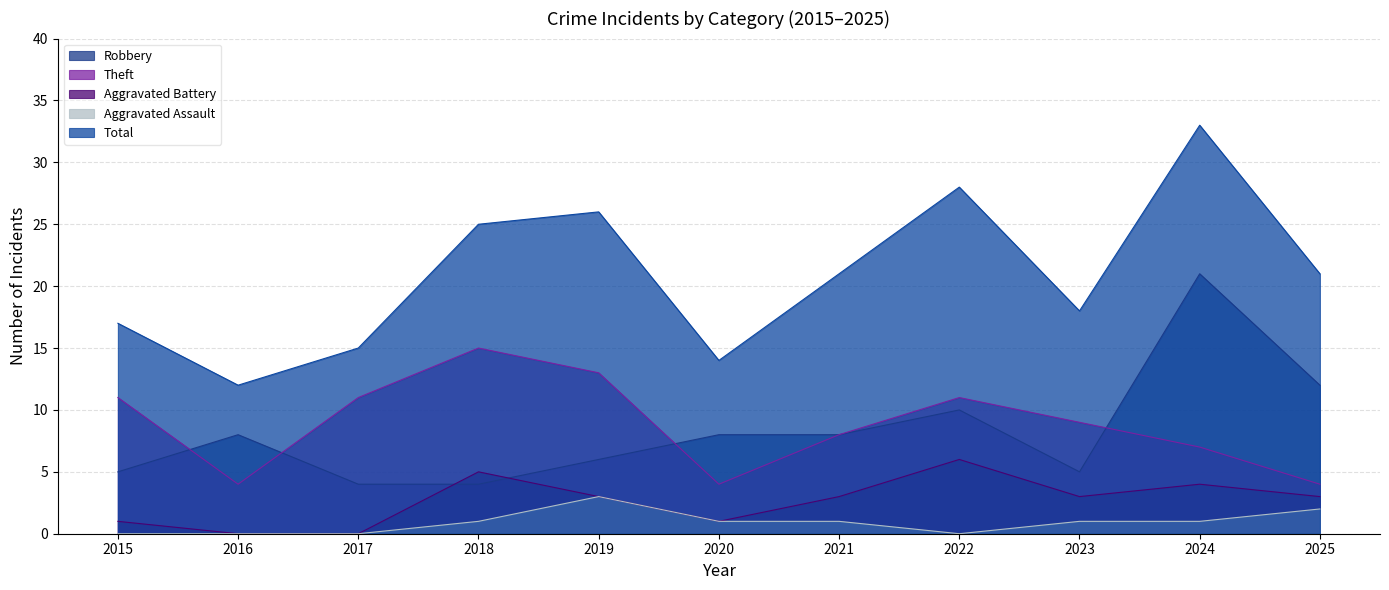

What is the value of the Total point at the 8th from the left?

28